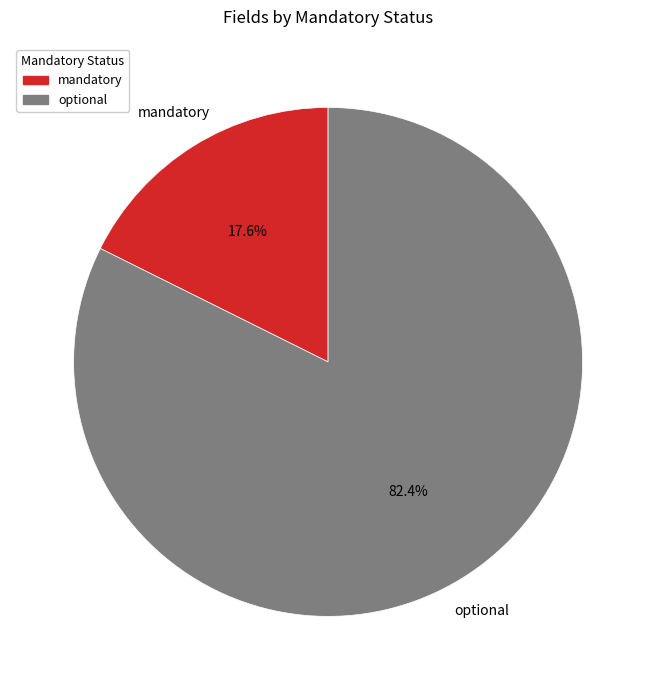

How much of the chart is everything except optional?

17.6%